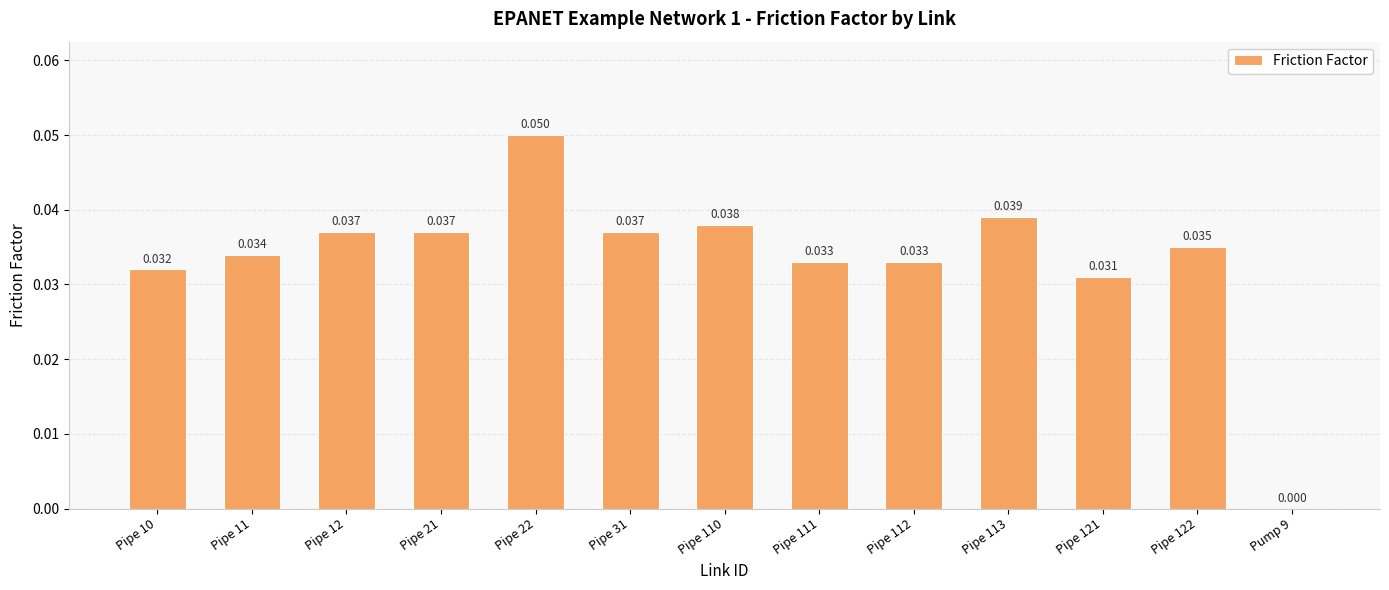

How many positive values are there?

12